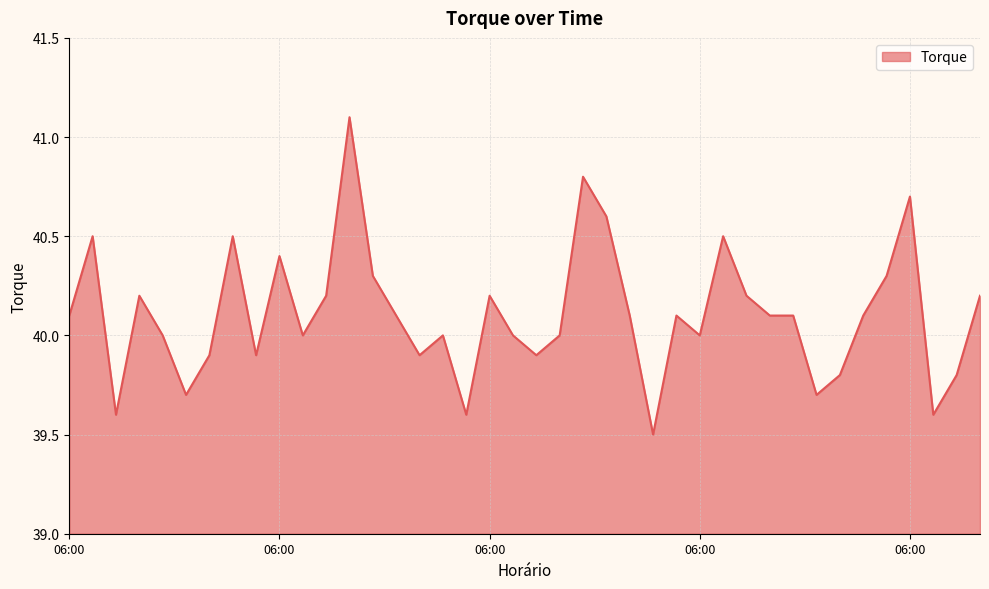

What is the difference between the maximum and minimum values?

1.6